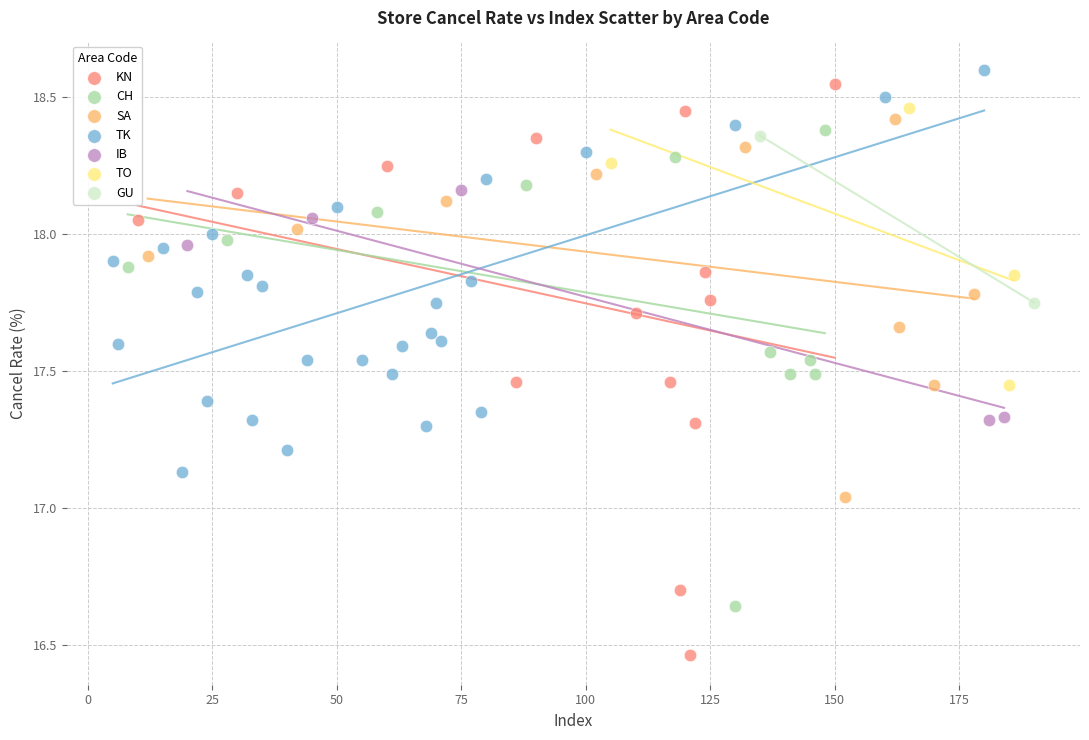

What are all the series names shown in the legend?

KN, CH, SA, TK, IB, TO, GU